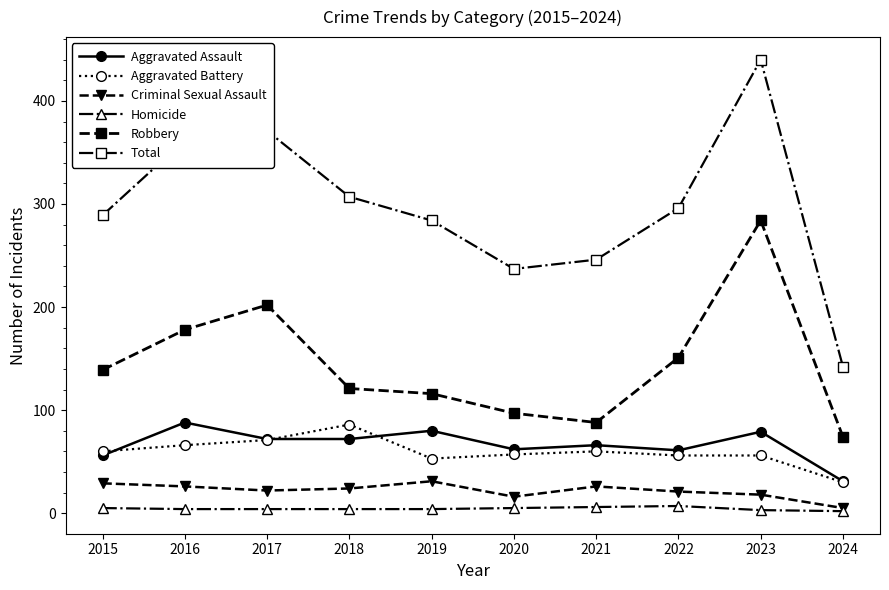

At how many categories does at least one series exceed 174?

9